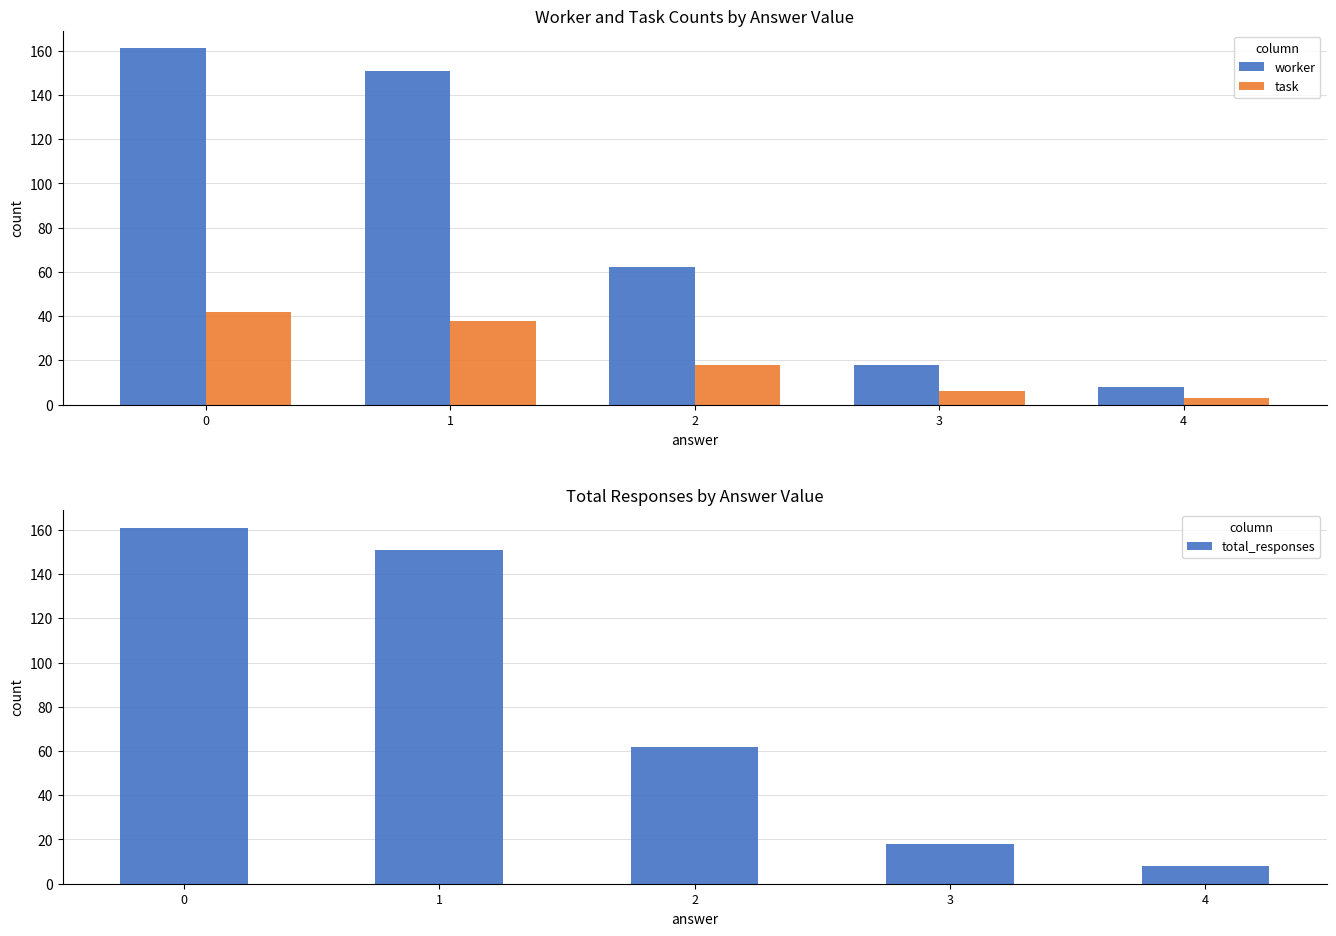

Rank the categories by task value from highest to lowest.

0, 1, 2, 3, 4